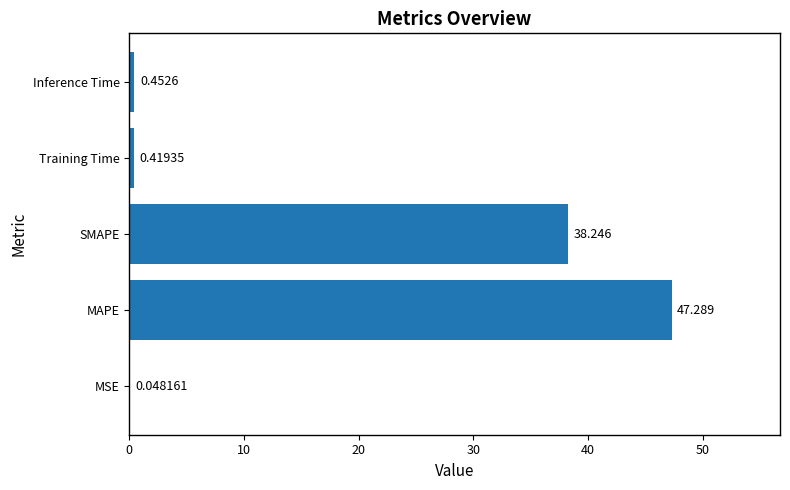

Between MAPE and Inference Time, which is larger?

MAPE